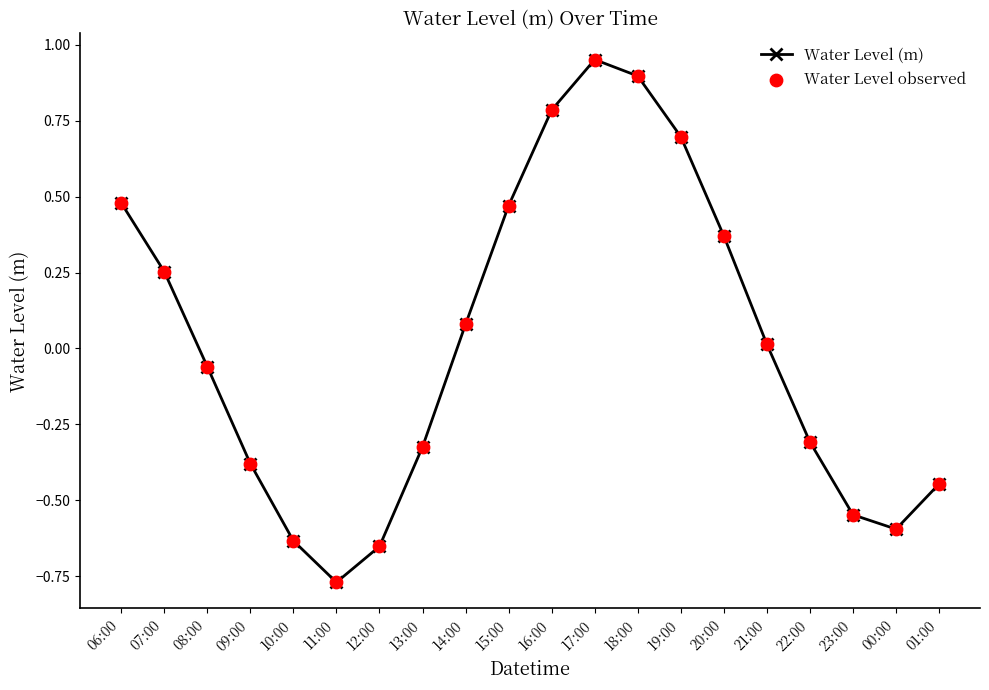

What is the change in value from 10:00 to 13:00?

+0.3